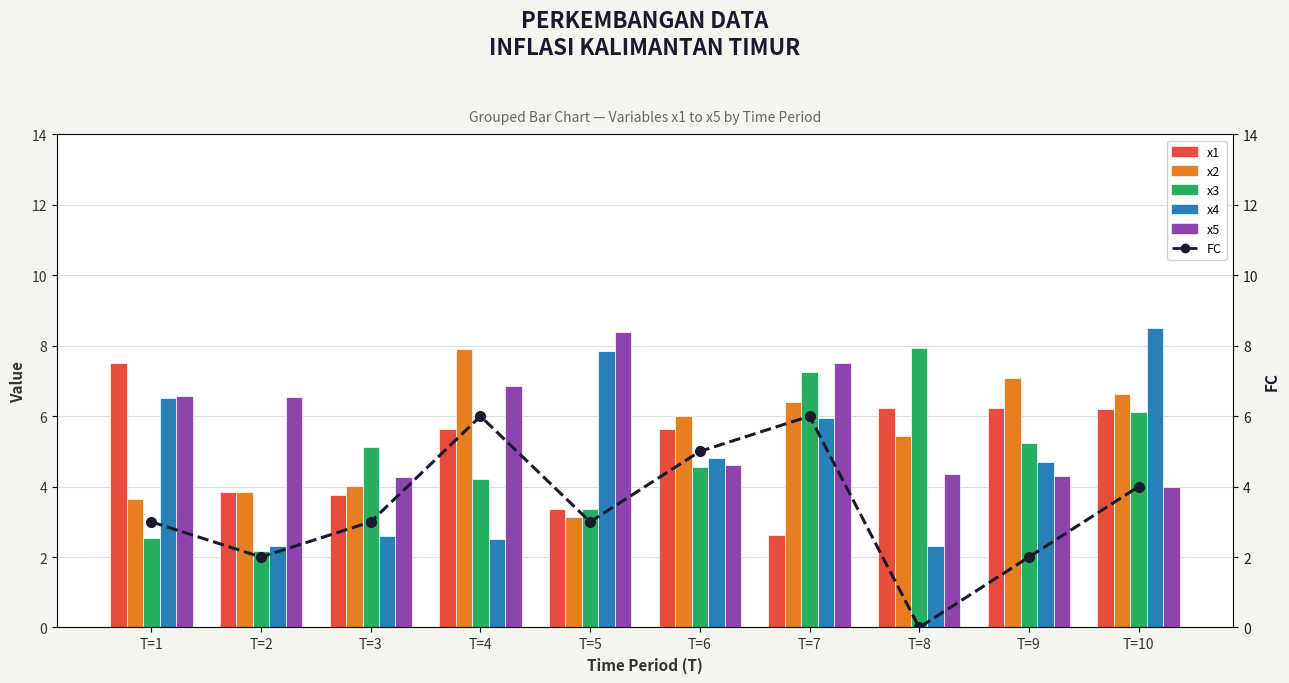

What is the sum of the x2 values at T=3 and T=1?

7.7